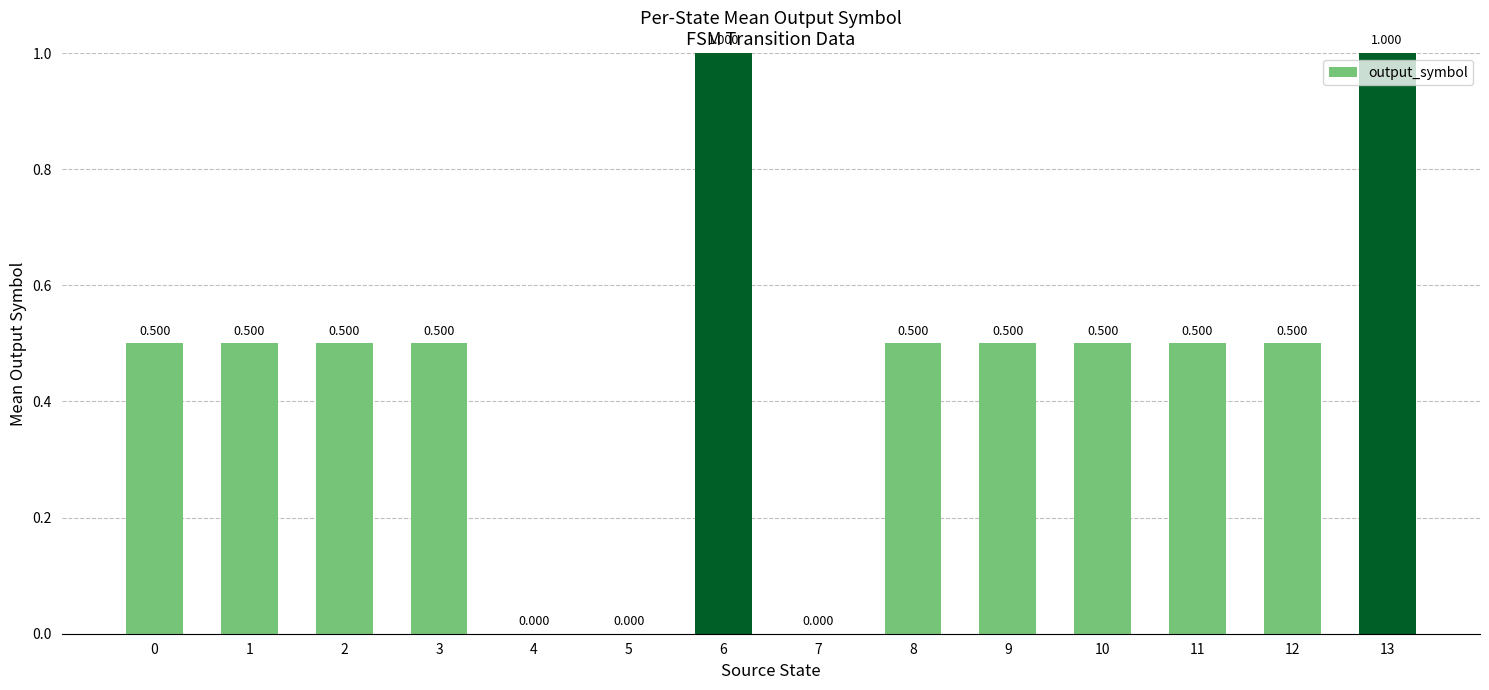

Are the bars horizontal?

No